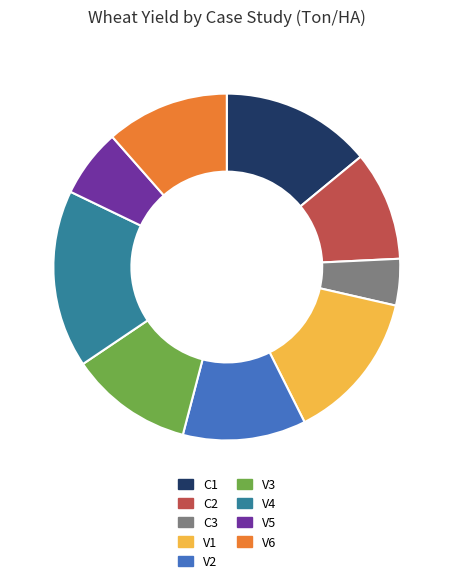

Does V5 account for over 50% of the chart?

No